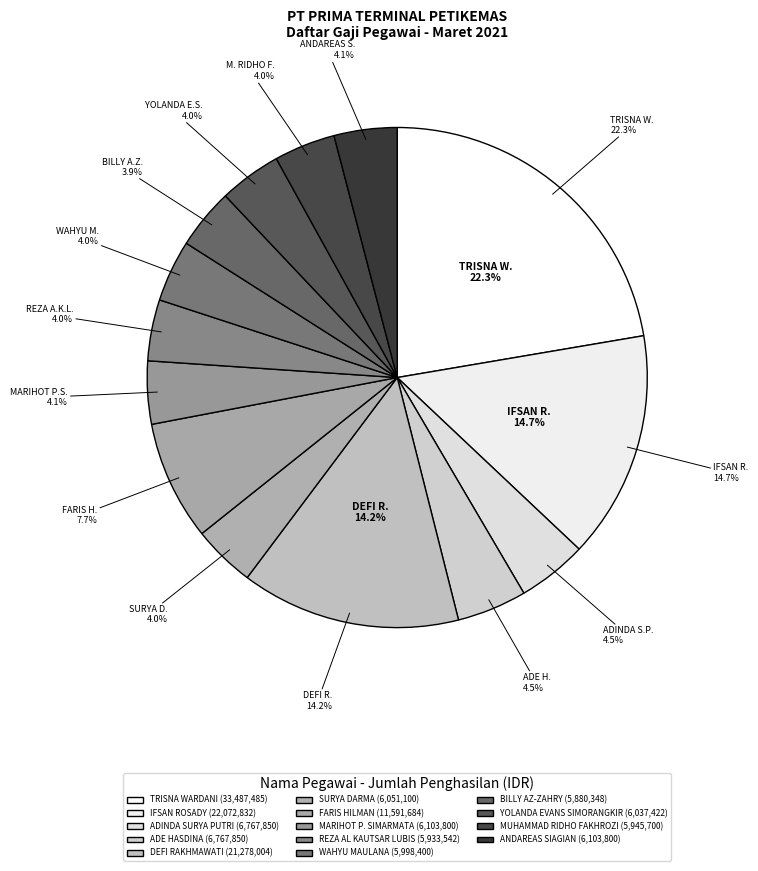

Is there a majority slice in this chart?

No